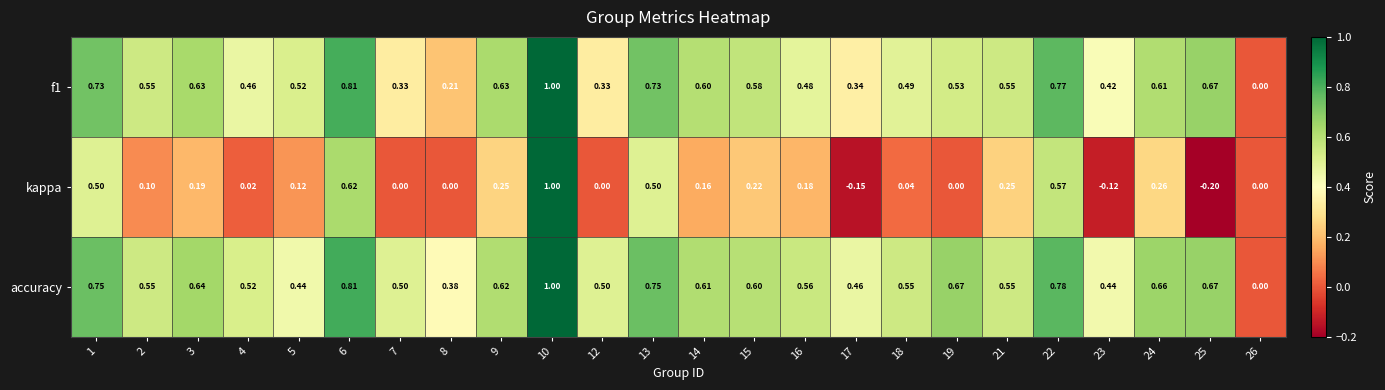

Which series has the largest total across all categories?

accuracy